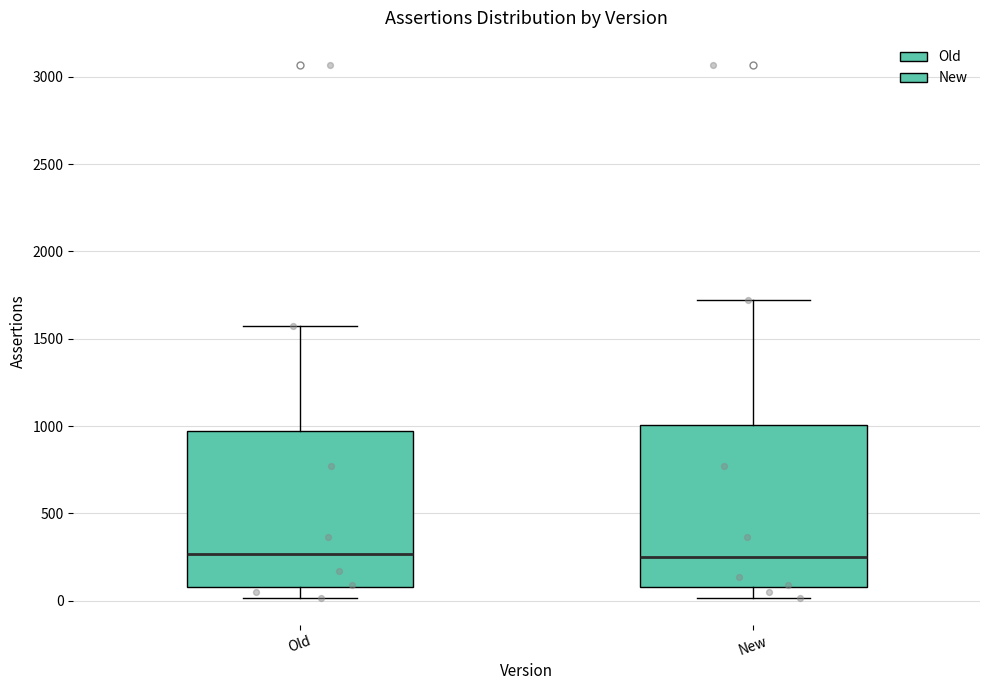

Reading left to right, transcribe this box plot: for each box, give where its median line is, the range the box spans, and where its two whiskers end, as read against the y-axis. The values are not printed on the chart, so give them approximately, as read against the axis.

Old: median 250, box 100 to 950, whiskers 0 to 1600
New: median 250, box 100 to 1000, whiskers 0 to 1700